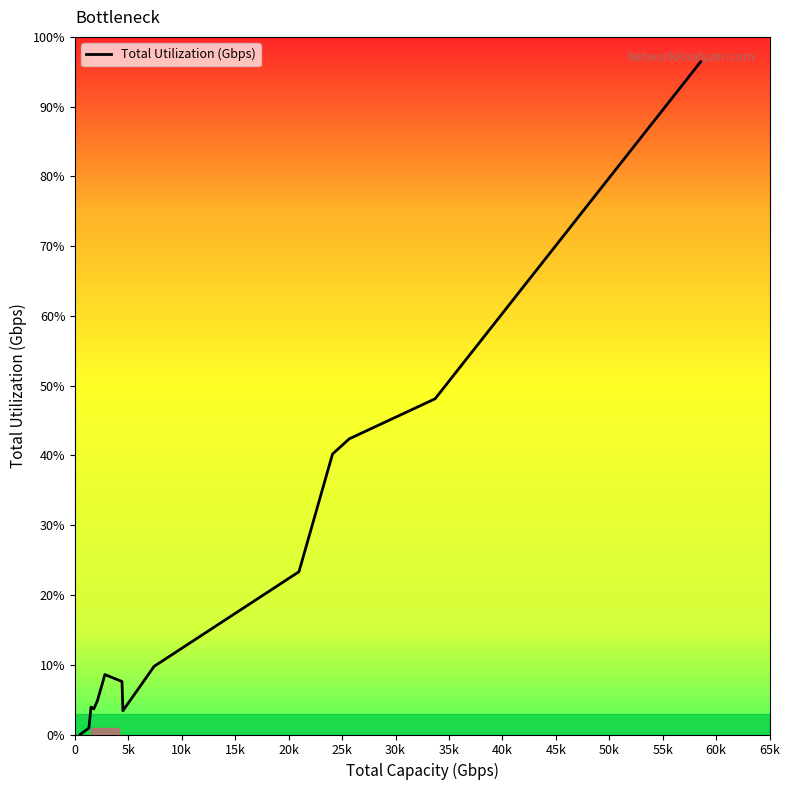

Does the chart display data point markers on the line(s)?

No